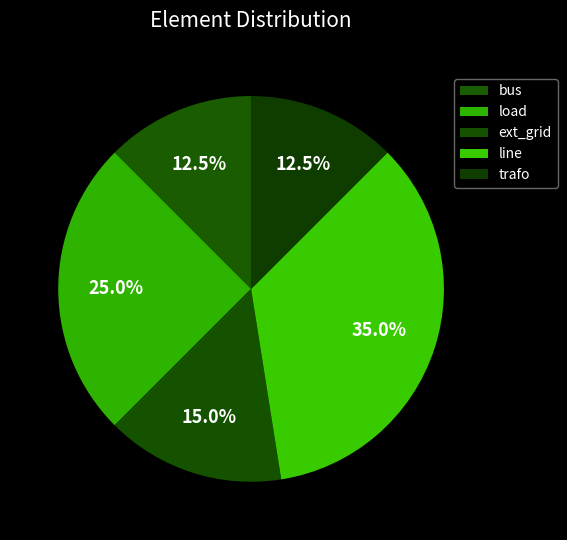

Rank the categories by value from highest to lowest.

line, load, ext_grid, bus, trafo